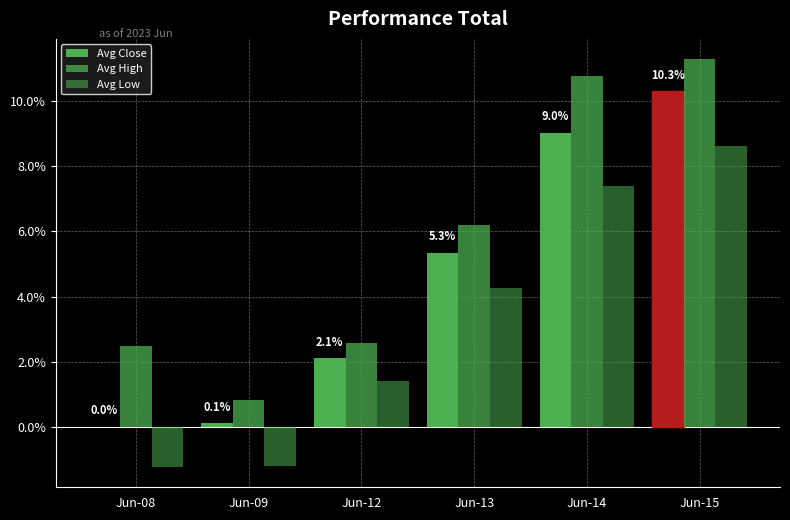

The Avg Low series shows 1.4 at Jun-12. True or false?

True